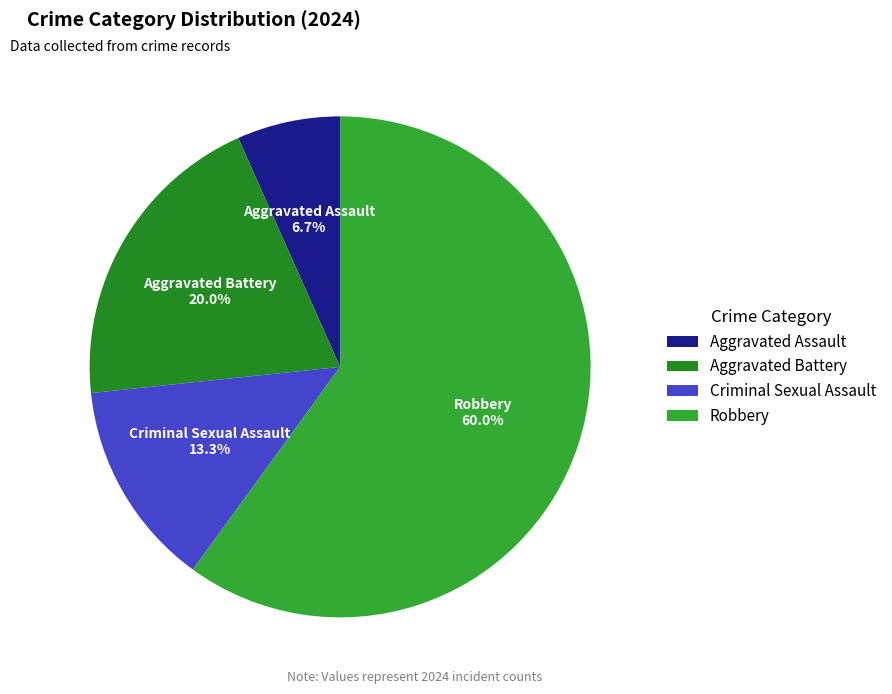

To the nearest percent, what is the difference between the largest and smallest slice percentages?

53%